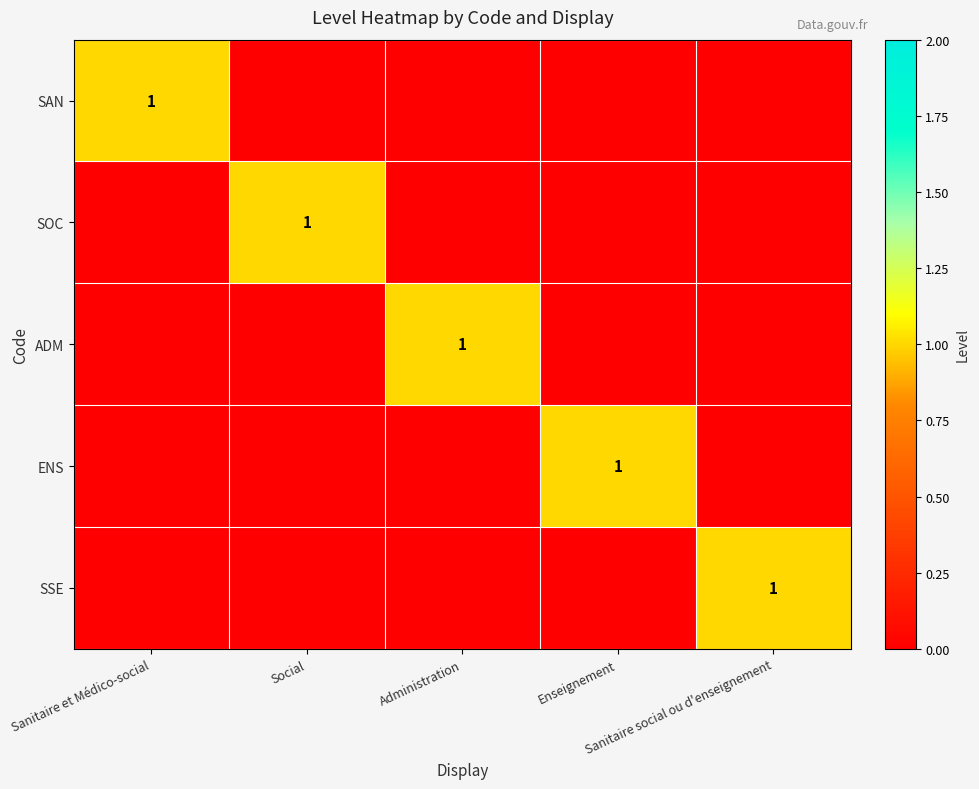

At how many categories does at least one series exceed 0?

5